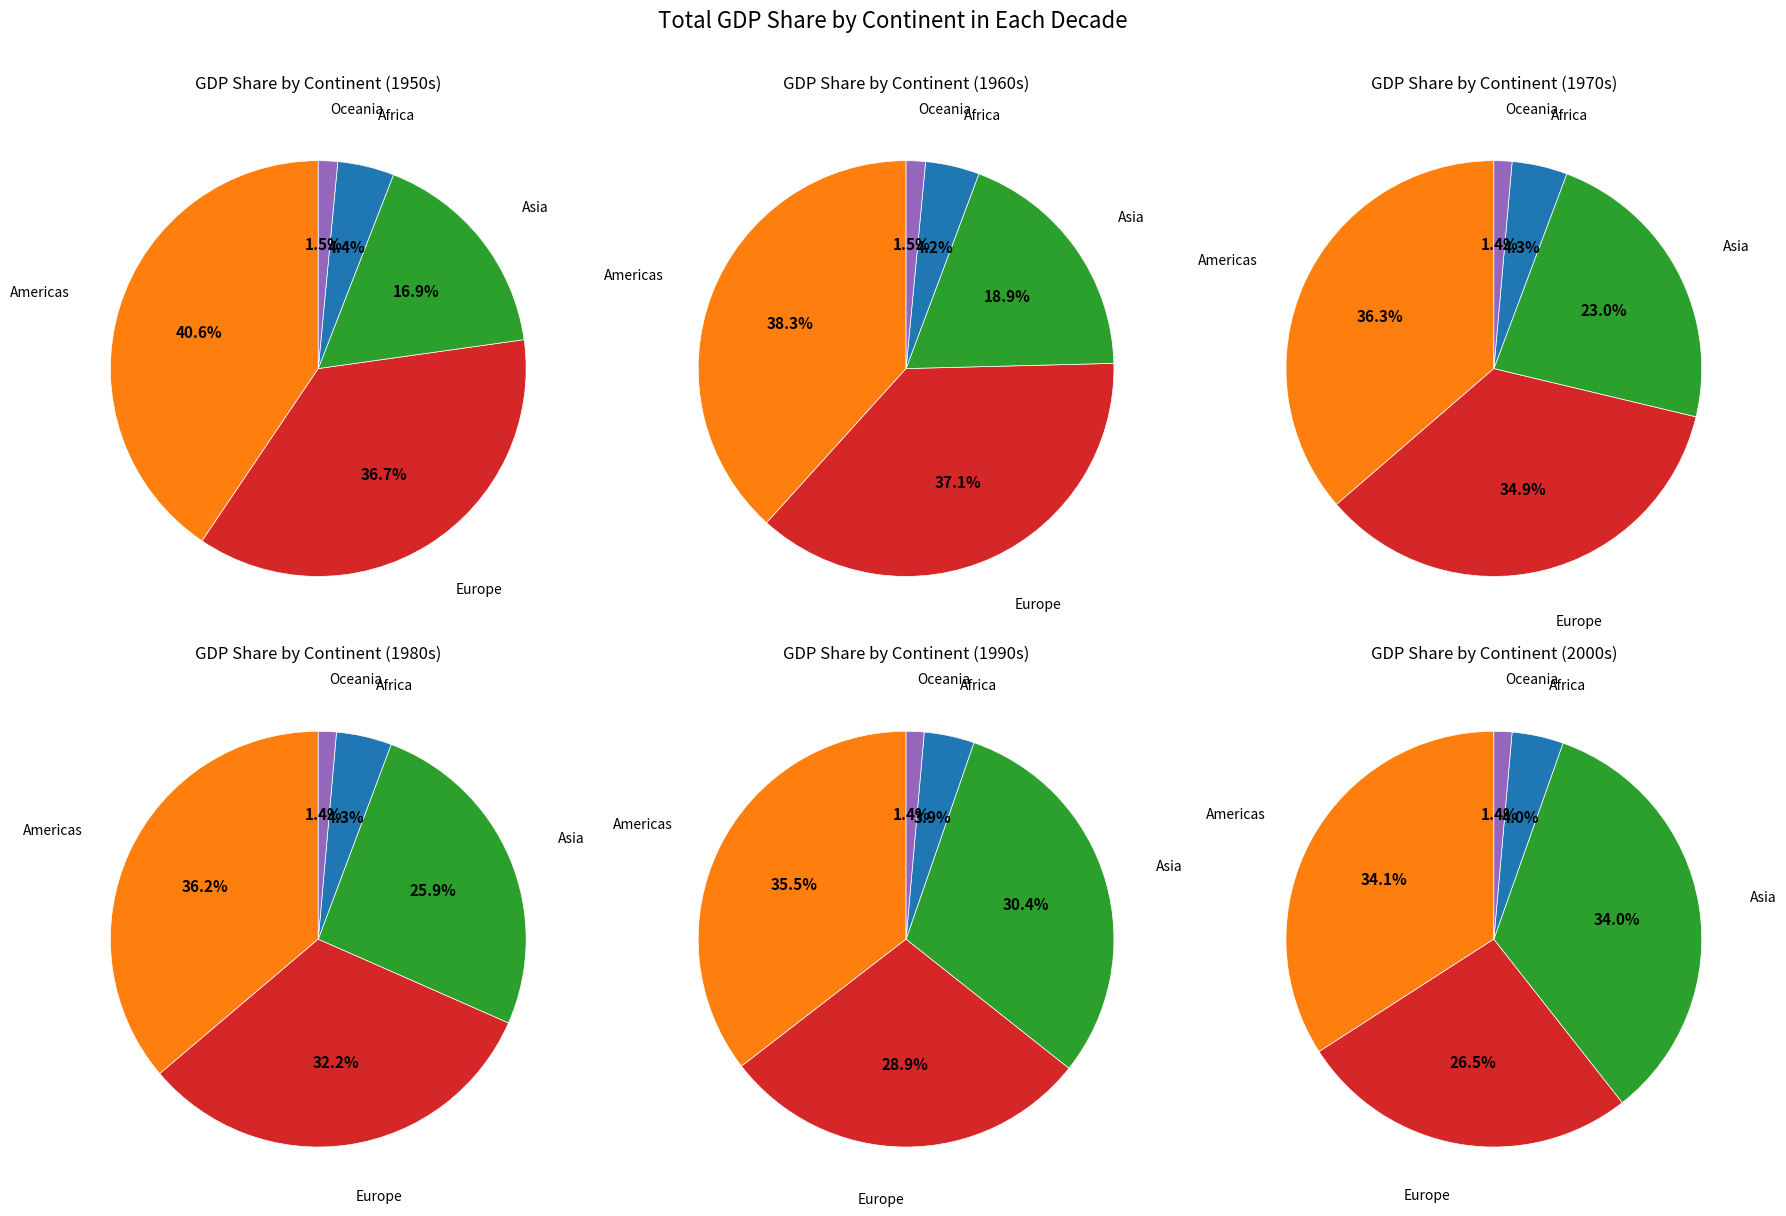

What percentage is NOT represented by 1?

93.3%